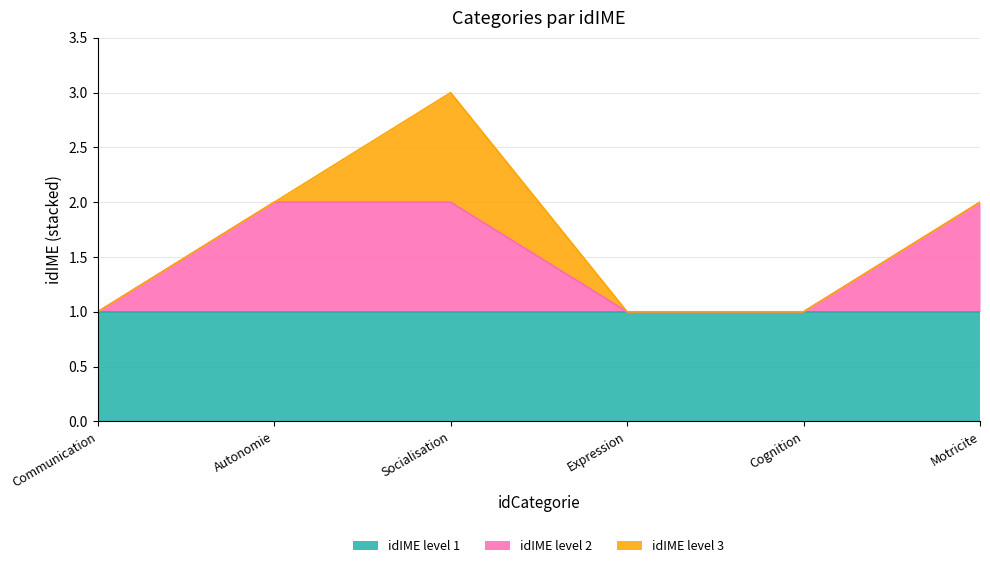

How many interior local peaks (higher than both neighbors) does the data have?

1